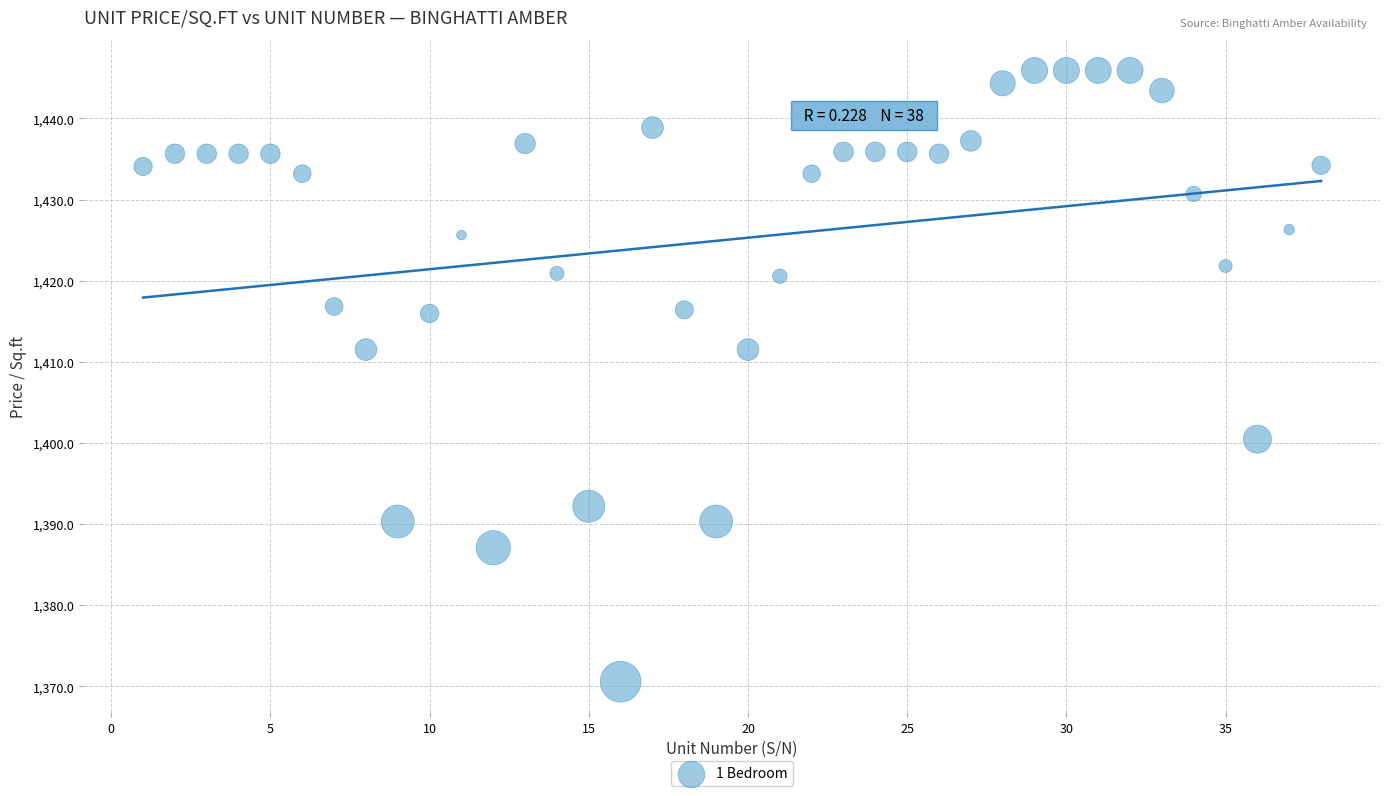

What is the range of X values (max minus min)?

37.0